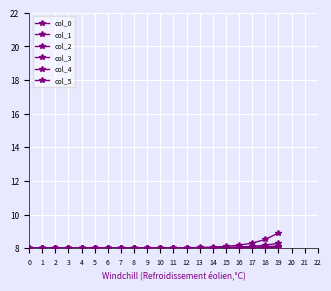

Reading left to right, list all the values displayed in this chart.

col_0: 0=8.0	1=8.0	2=8.0	3=8.0	4=8.0	5=8.0	6=8.0	7=8.0	8=8.0	9=8.0	10=8.0	11=8.0	12=8.0	13=8.0	14=8.0	15=8.0	16=8.0	17=8.0	18=8.0	19=8.0
col_1: 0=8.0	1=8.0	2=8.0	3=8.0	4=8.0	5=8.0	6=8.0	7=8.0	8=8.0	9=8.0	10=8.0	11=8.0	12=8.0	13=8.0	14=8.0	15=8.0	16=8.0	17=8.0	18=8.0	19=8.1
col_2: 0=8.0	1=8.0	2=8.0	3=8.0	4=8.0	5=8.0	6=8.0	7=8.0	8=8.0	9=8.0	10=8.0	11=8.0	12=8.0	13=8.0	14=8.0	15=8.0	16=8.0	17=8.0	18=8.0	19=8.1
col_3: 0=8.0	1=8.0	2=8.0	3=8.0	4=8.0	5=8.0	6=8.0	7=8.0	8=8.0	9=8.0	10=8.0	11=8.0	12=8.0	13=8.0	14=8.0	15=8.0	16=8.0	17=8.1	18=8.1	19=8.1
col_4: 0=8.0	1=8.0	2=8.0	3=8.0	4=8.0	5=8.0	6=8.0	7=8.0	8=8.0	9=8.0	10=8.0	11=8.0	12=8.0	13=8.0	14=8.0	15=8.0	16=8.1	17=8.1	18=8.2	19=8.3
col_5: 0=8.0	1=8.0	2=8.0	3=8.0	4=8.0	5=8.0	6=8.0	7=8.0	8=8.0	9=8.0	10=8.0	11=8.0	12=8.0	13=8.0	14=8.1	15=8.1	16=8.2	17=8.3	18=8.5	19=8.9